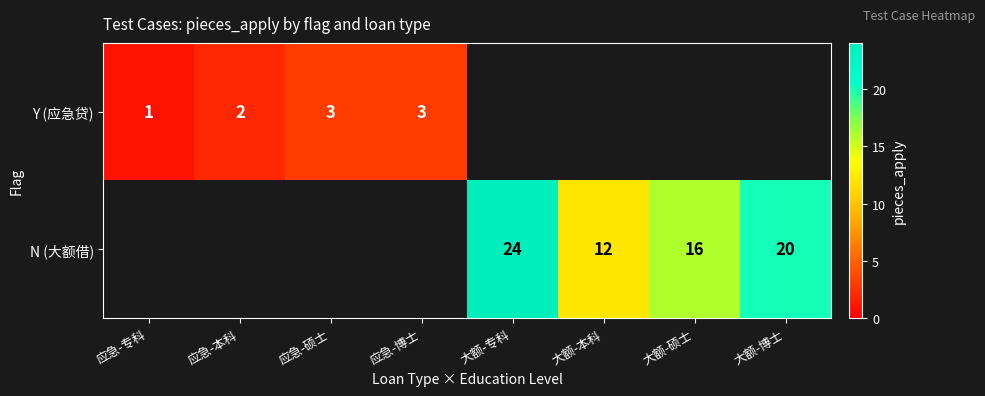

Is the value of N (大额借) at 大额-博士 greater than the value of Y (应急贷) at 应急-本科?

Yes